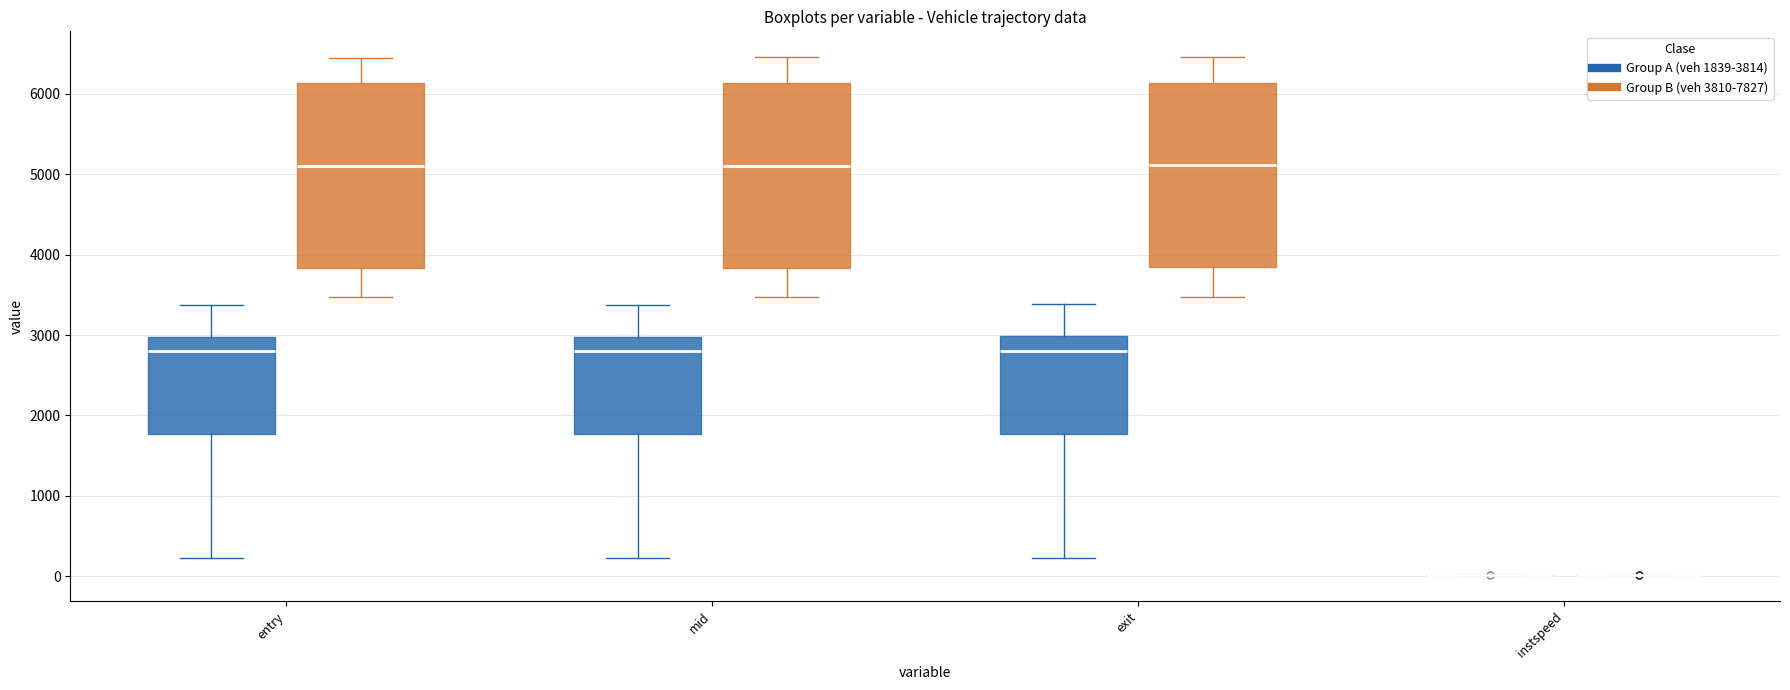

Where does the median line of the box for entry (Group B (veh 3810-7827)) sit on the y-axis? The values are not printed on the chart, so give them approximately, as read against the axis.

5100